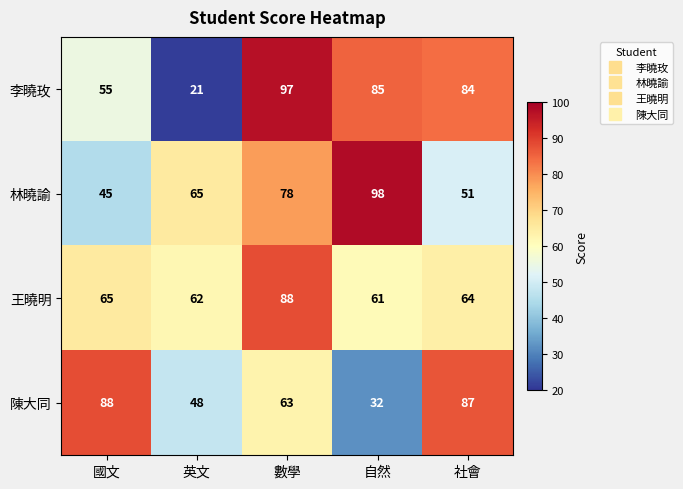

Rank the series at 社會 from lowest to highest value.

林曉諭, 王曉明, 李曉玫, 陳大同